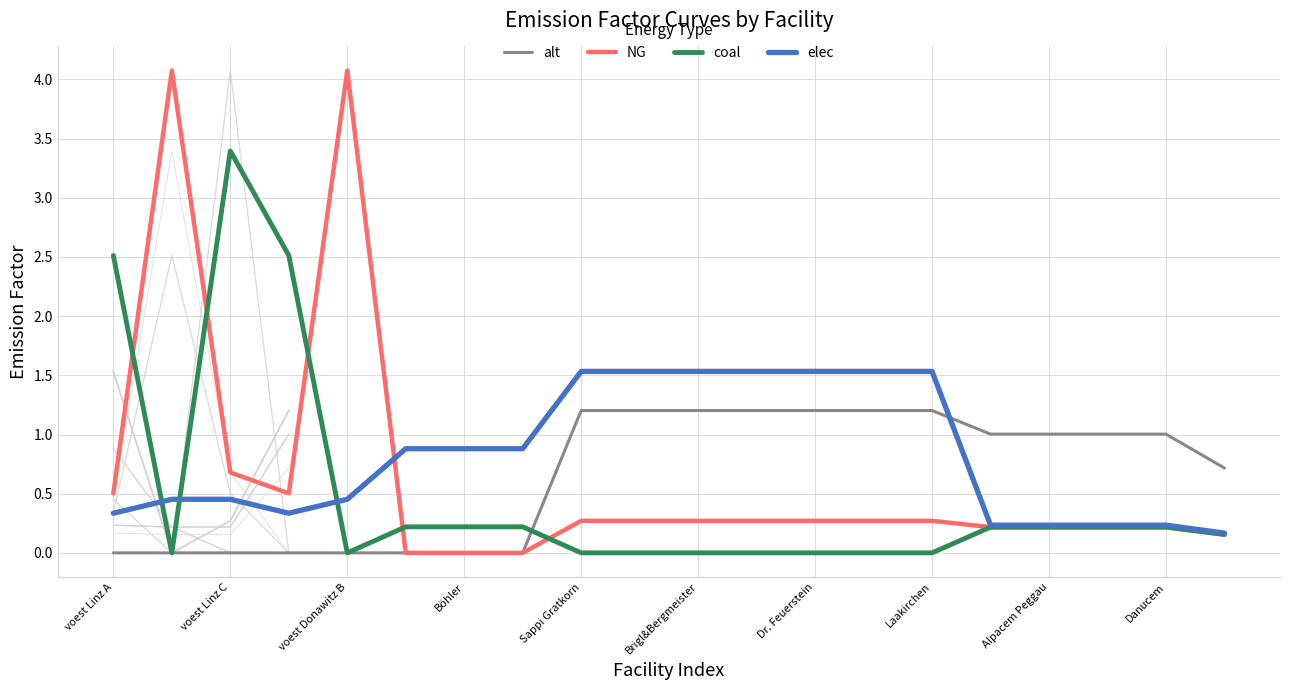

At which category does the chart reach its minimum across all series?

voest Linz A